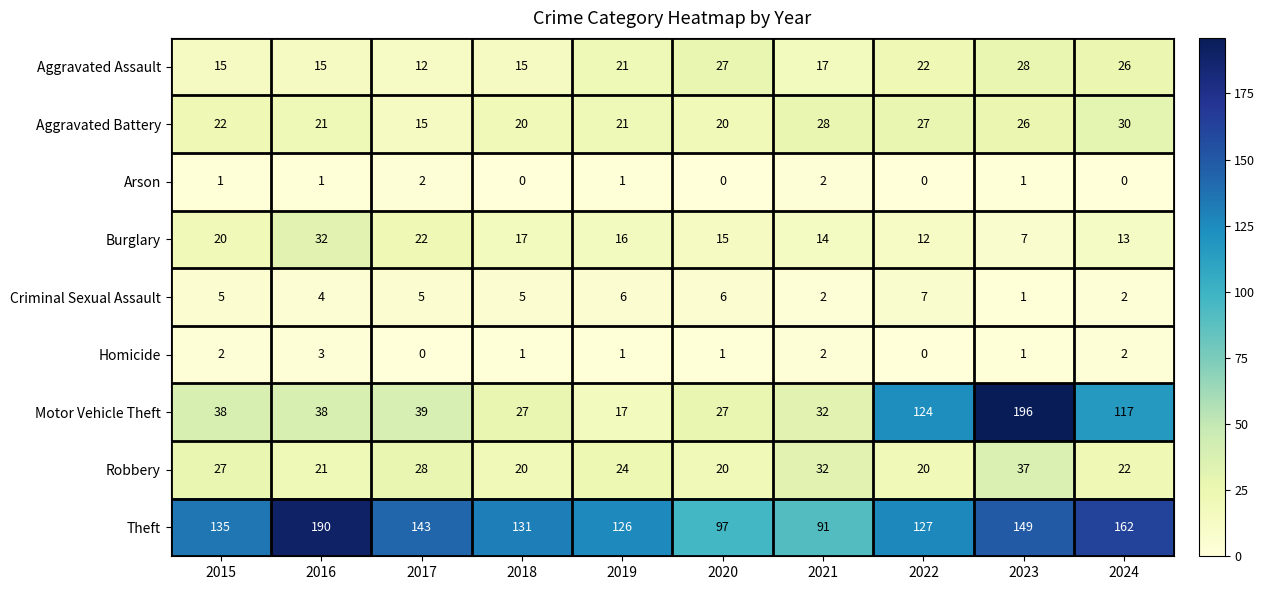

What is the sum of all Aggravated Assault values?

198